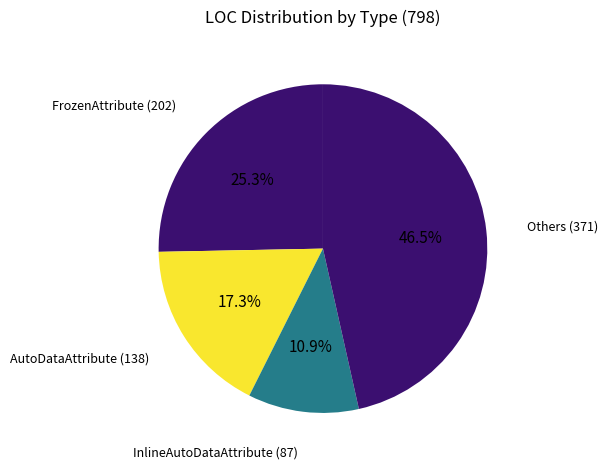

Count the number of slices in the pie.

4